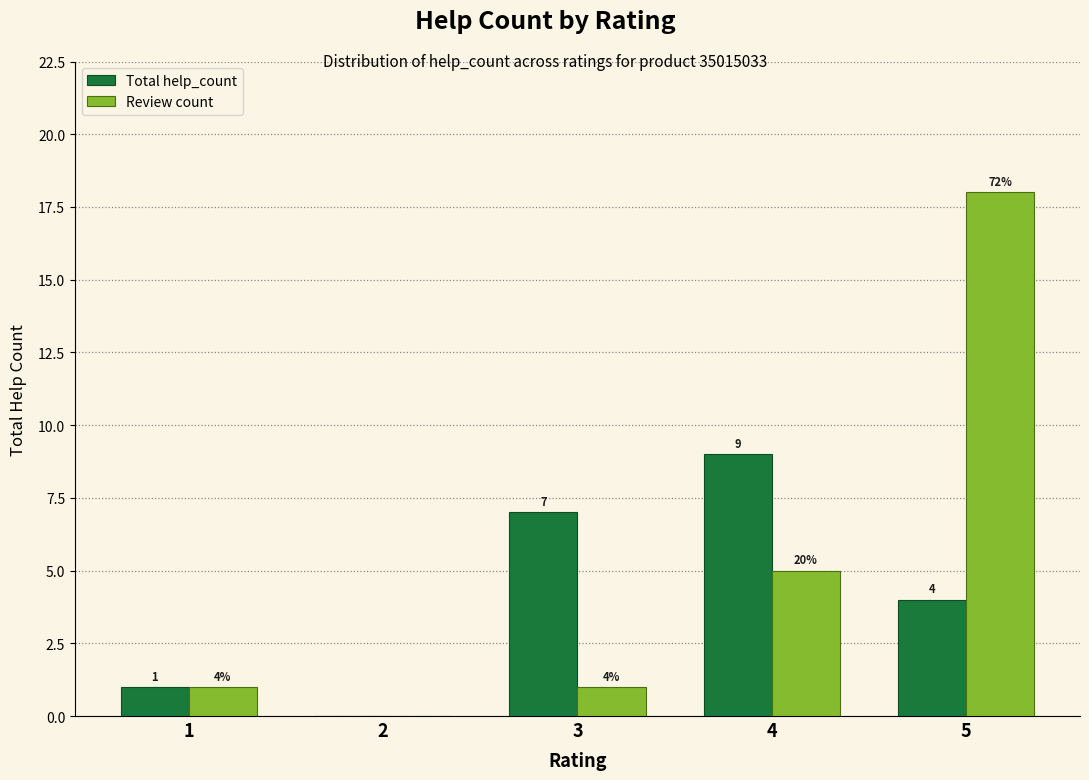

The value of Review count at 4 is 2. True or false?

False